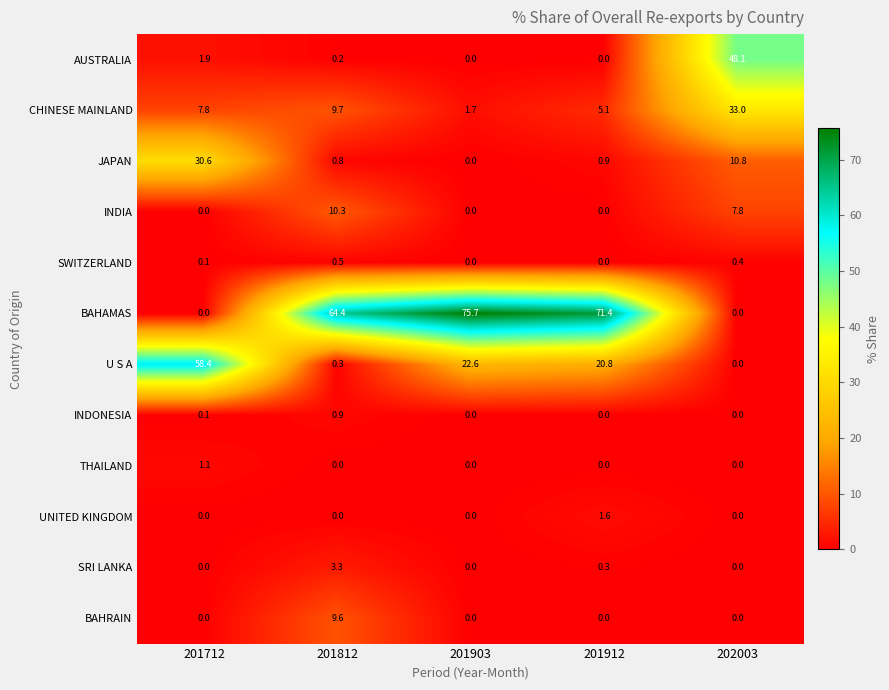

The THAILAND series shows 0.0 at 201912. True or false?

True